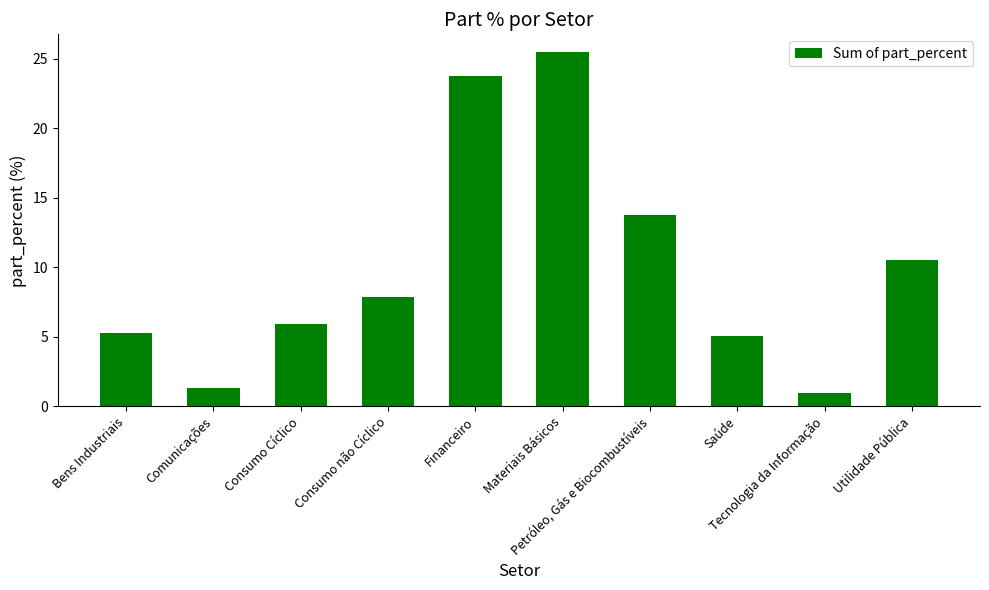

What is the value of the 6th bar from the left?

25.5